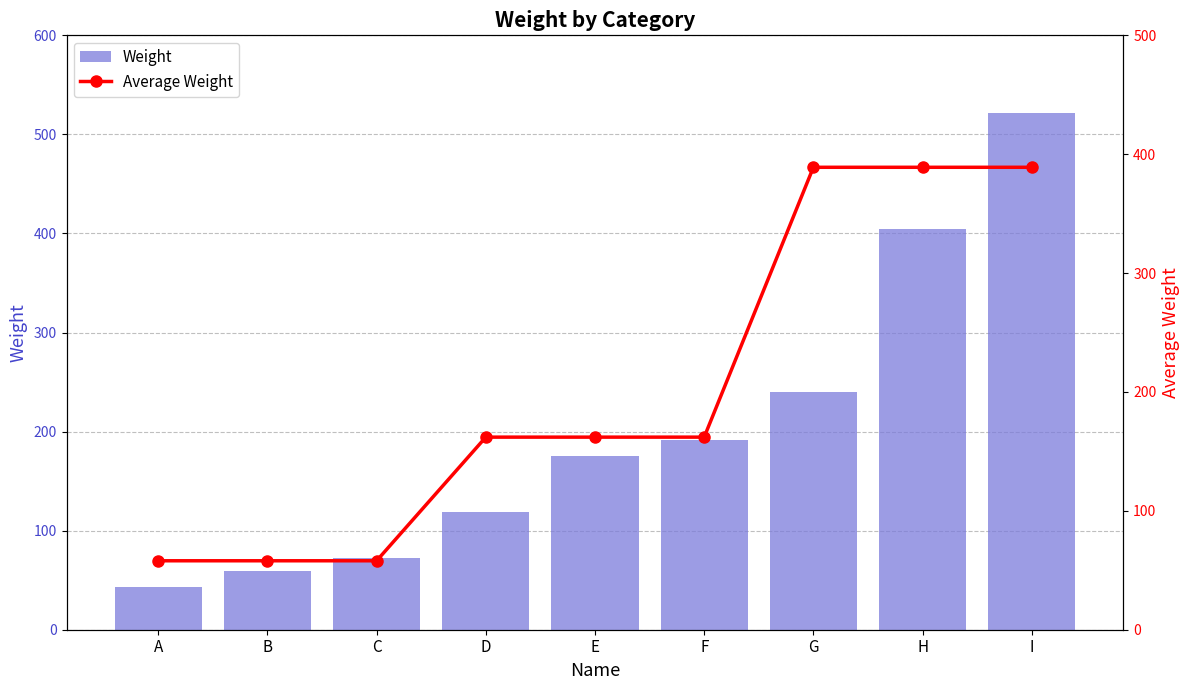

Which series has the widest spread of values?

Weight